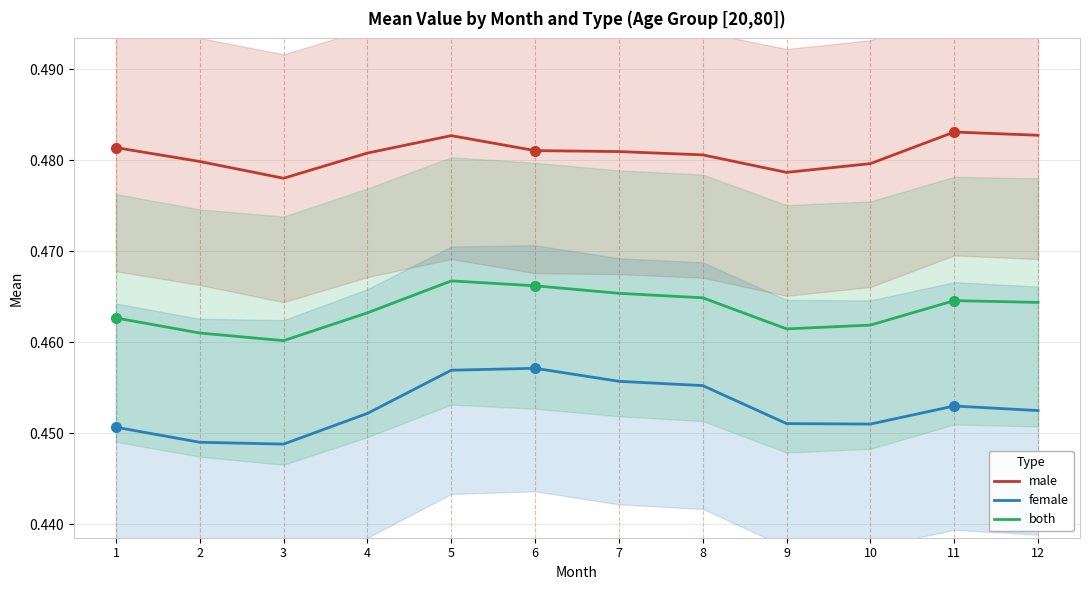

Reading left to right, what are all the values shown in this chart?

male: 0.5	0.5	0.5	0.5	0.5	0.5	0.5	0.5	0.5	0.5	0.5	0.5
female: 0.5	0.4	0.4	0.5	0.5	0.5	0.5	0.5	0.5	0.5	0.5	0.5
both: 0.5	0.5	0.5	0.5	0.5	0.5	0.5	0.5	0.5	0.5	0.5	0.5